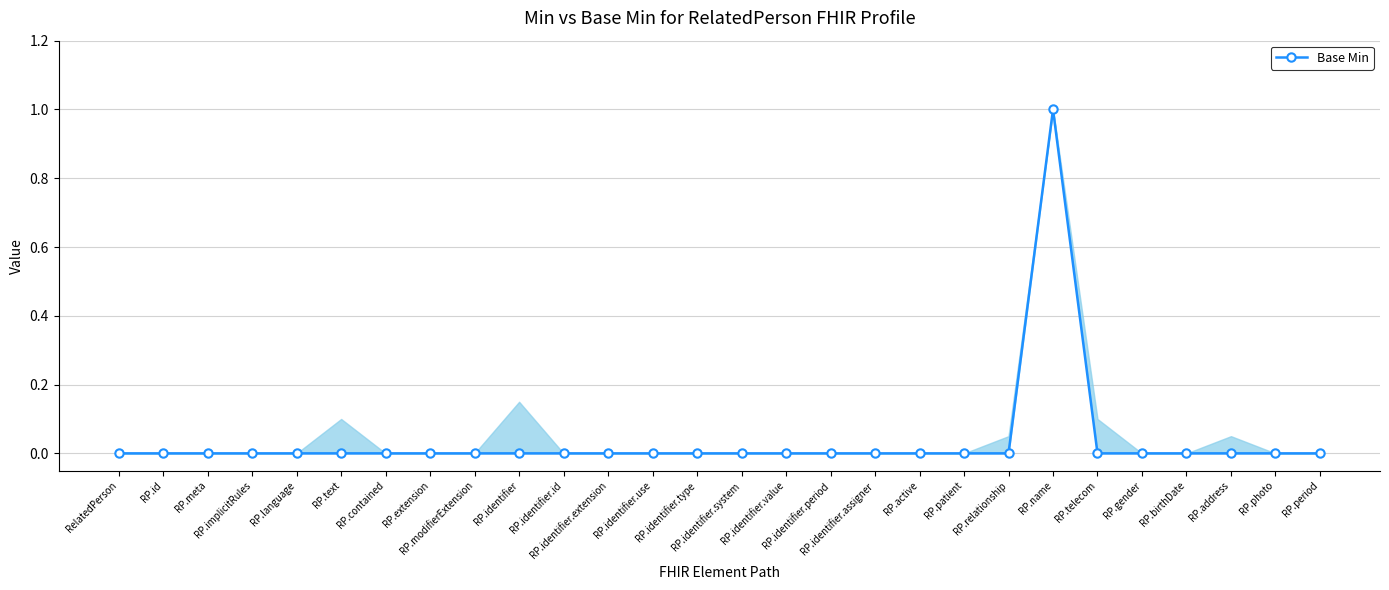

How many values are above zero?

1